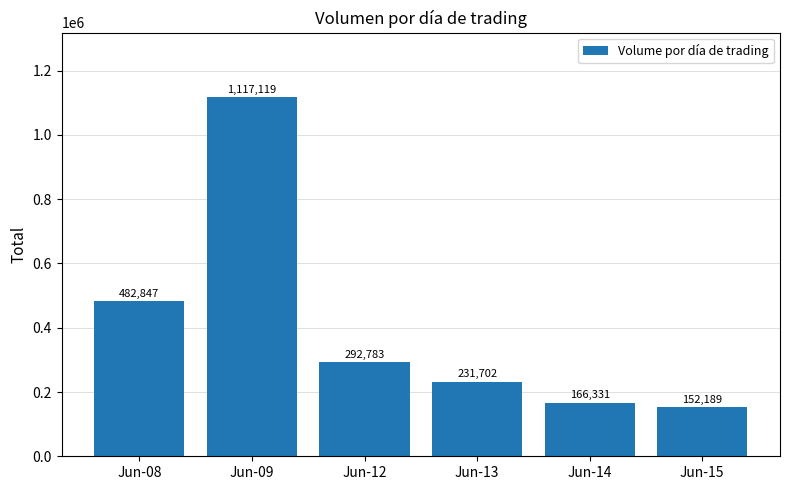

Reading left to right, what are all the values shown in this chart?

Jun-08=482847	Jun-09=1117119	Jun-12=292783	Jun-13=231702	Jun-14=166331	Jun-15=152189